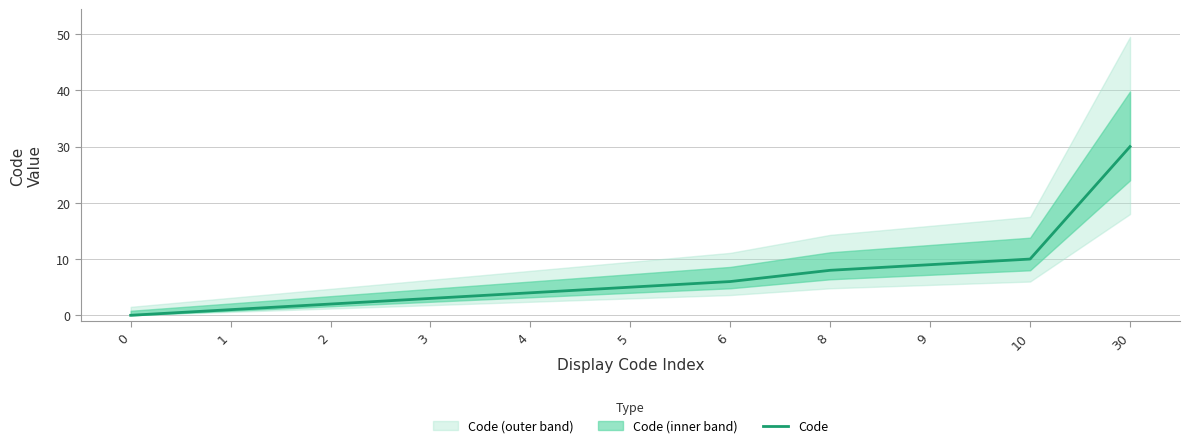

How many lines are shown in the chart?

1